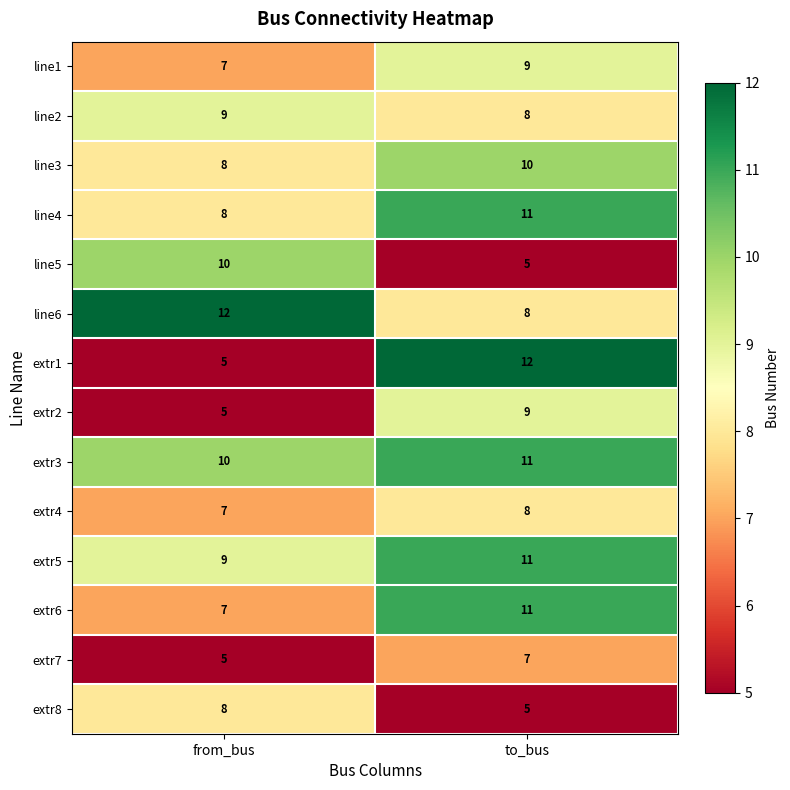

Reading left to right, extract all data points from this chart.

line1: from_bus=7	to_bus=9
line2: from_bus=9	to_bus=8
line3: from_bus=8	to_bus=10
line4: from_bus=8	to_bus=11
line5: from_bus=10	to_bus=5
line6: from_bus=12	to_bus=8
extr1: from_bus=5	to_bus=12
extr2: from_bus=5	to_bus=9
extr3: from_bus=10	to_bus=11
extr4: from_bus=7	to_bus=8
extr5: from_bus=9	to_bus=11
extr6: from_bus=7	to_bus=11
extr7: from_bus=5	to_bus=7
extr8: from_bus=8	to_bus=5